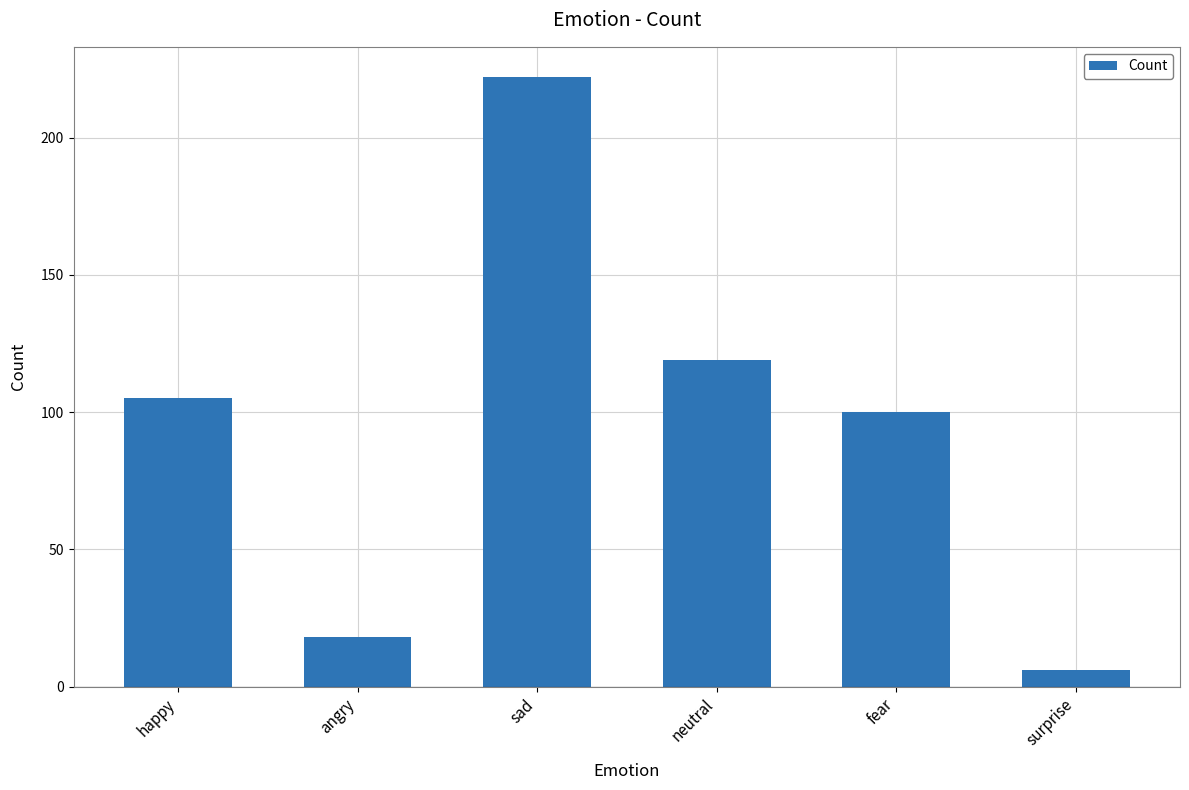

Rank the categories by value from lowest to highest.

surprise, angry, fear, happy, neutral, sad